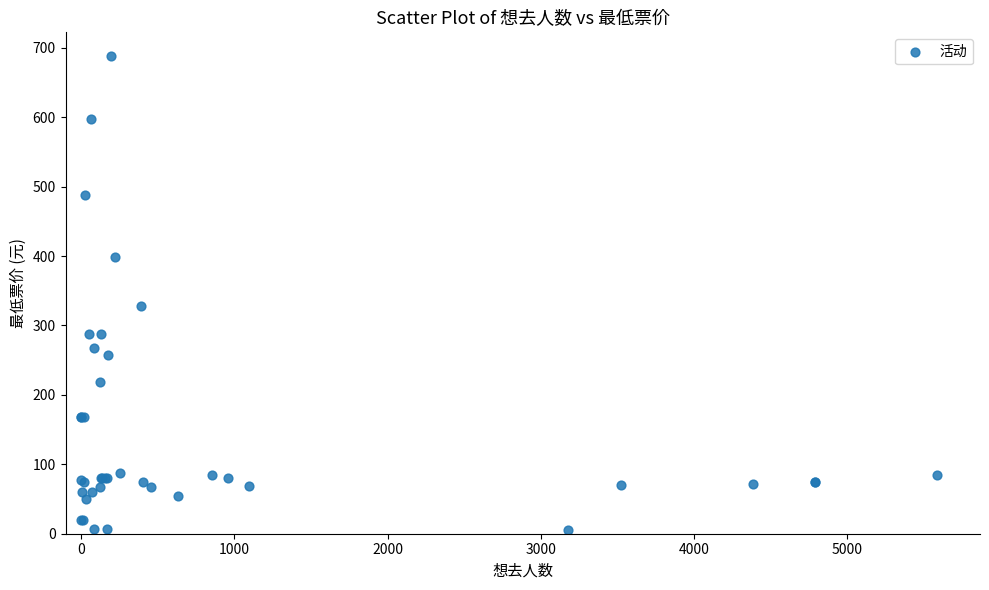

What Y value in the scatter plot is closest to 346?

328.0